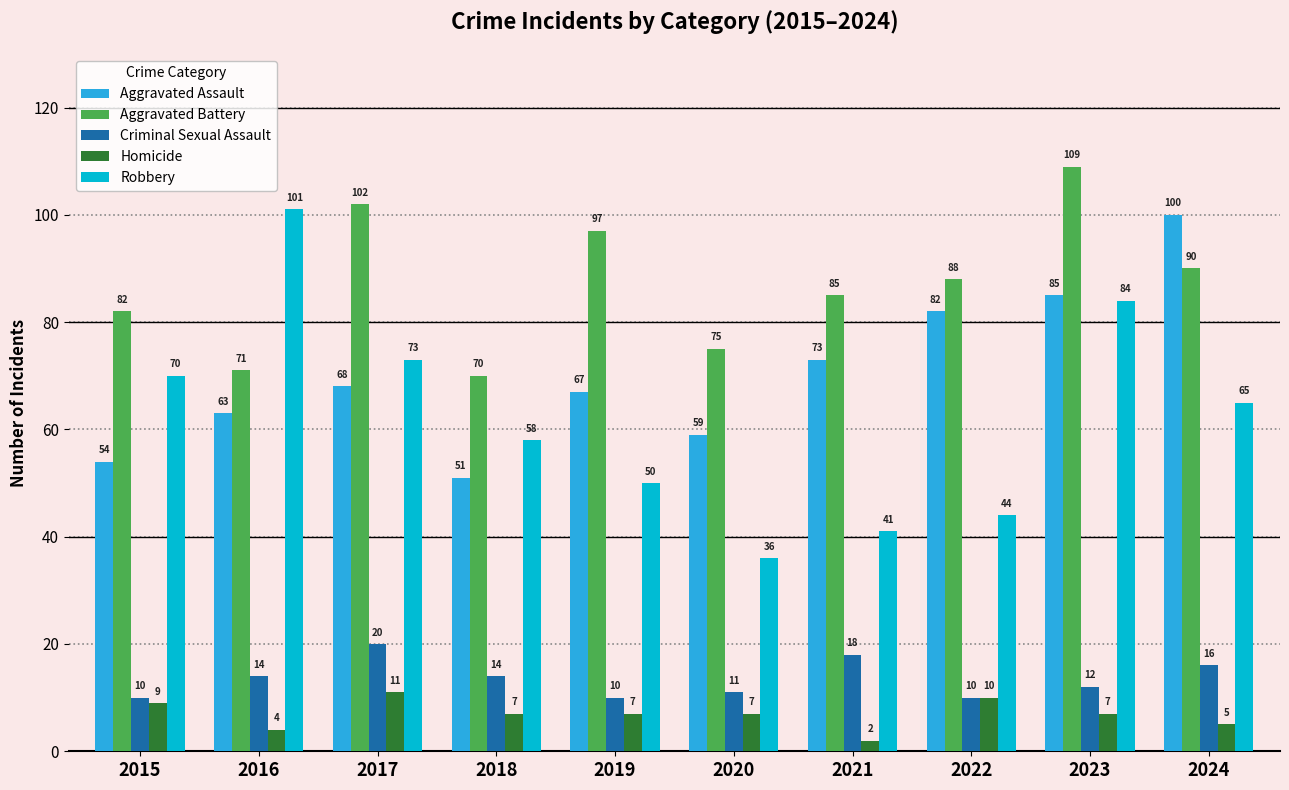

Reading left to right, extract all data points from this chart.

Aggravated Assault: 2015=54	2016=63	2017=68	2018=51	2019=67	2020=59	2021=73	2022=82	2023=85	2024=100
Aggravated Battery: 2015=82	2016=71	2017=102	2018=70	2019=97	2020=75	2021=85	2022=88	2023=109	2024=90
Criminal Sexual Assault: 2015=10	2016=14	2017=20	2018=14	2019=10	2020=11	2021=18	2022=10	2023=12	2024=16
Homicide: 2015=9	2016=4	2017=11	2018=7	2019=7	2020=7	2021=2	2022=10	2023=7	2024=5
Robbery: 2015=70	2016=101	2017=73	2018=58	2019=50	2020=36	2021=41	2022=44	2023=84	2024=65